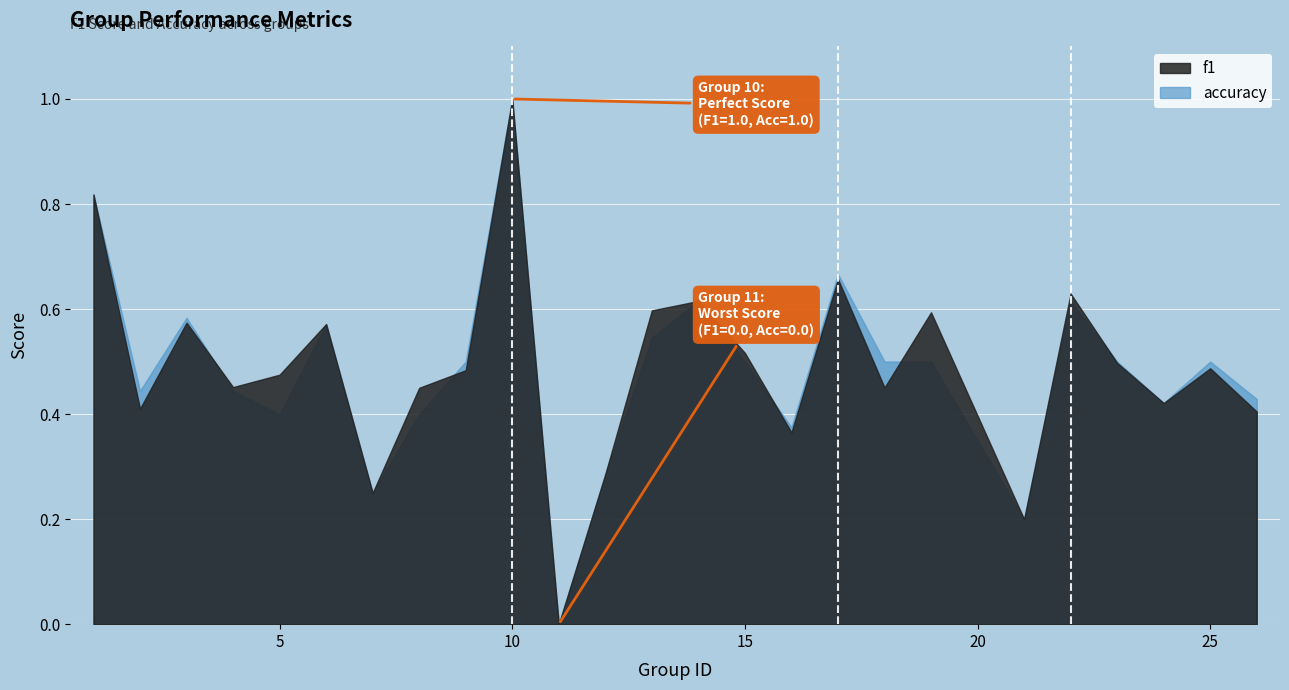

Where is the first local minimum for f1?

2